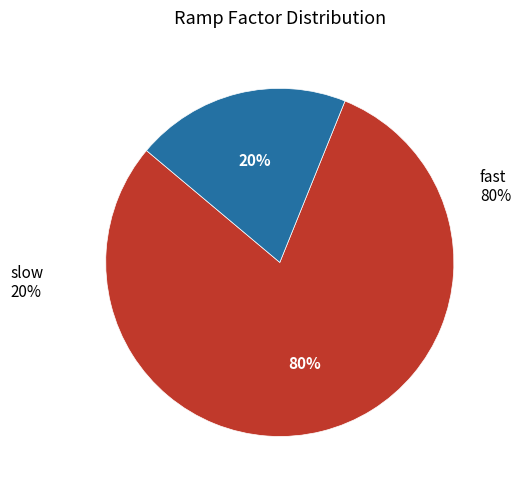

What is the smallest slice in the pie chart?

slow